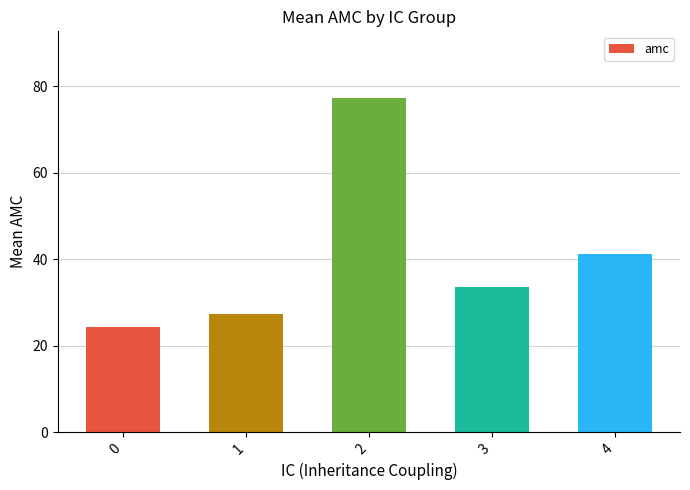

What is the ratio of the value at 4 to the value at 2?

0.5